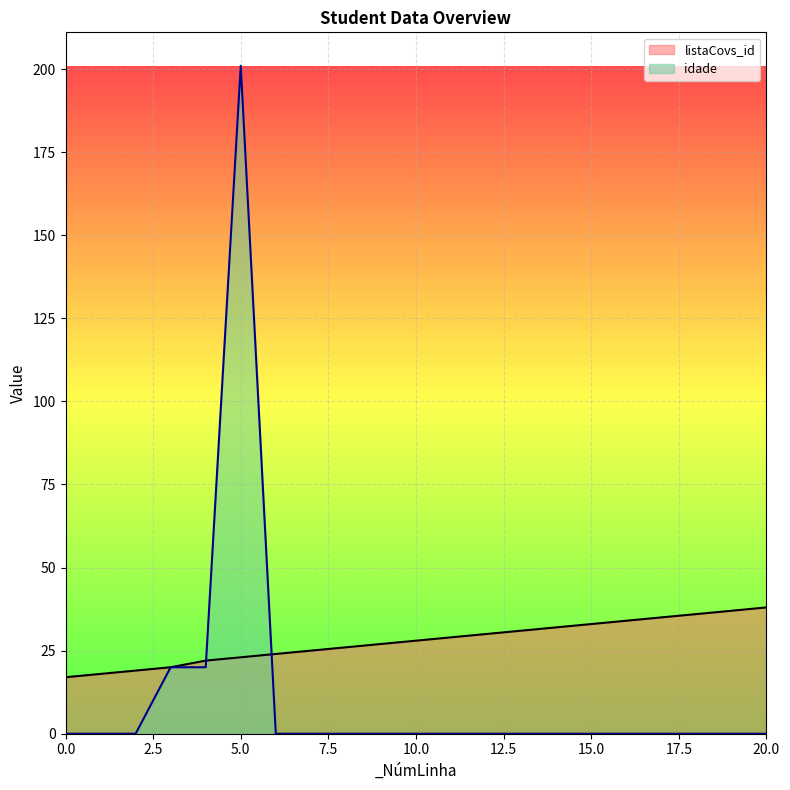

After their last crossing, which series has the higher values: idade or listaCovs_id?

listaCovs_id